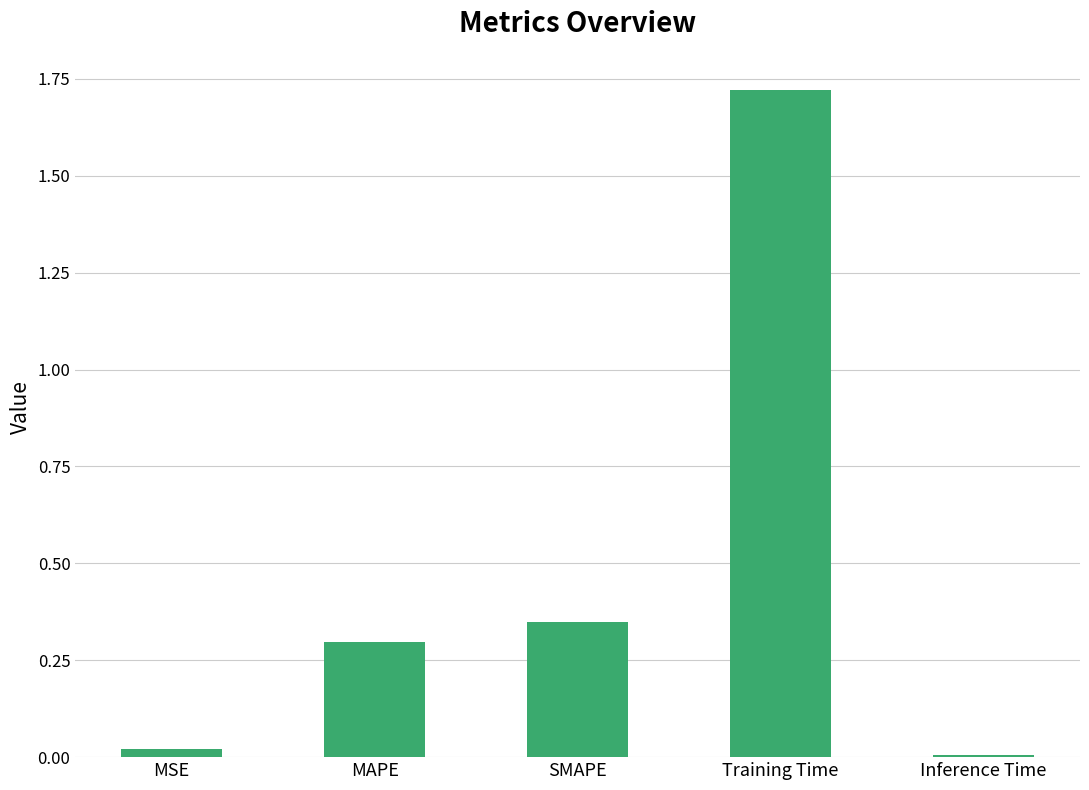

How many bars are there in total?

5